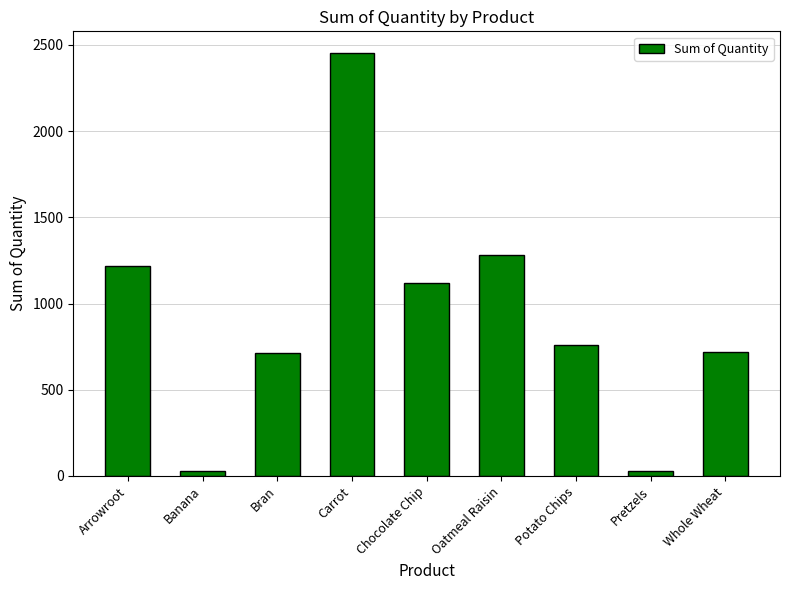

The chart shows a value of 1906 at Oatmeal Raisin. True or false?

False